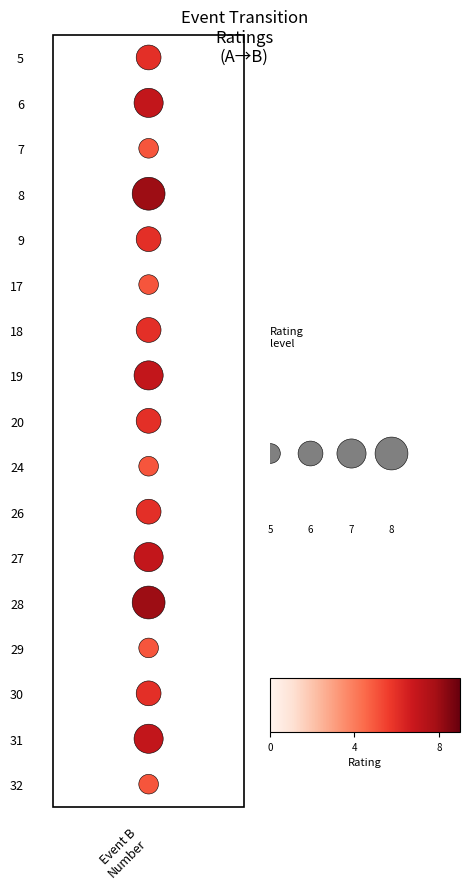

The chart shows a value of 1 at Event B Number. True or false?

False